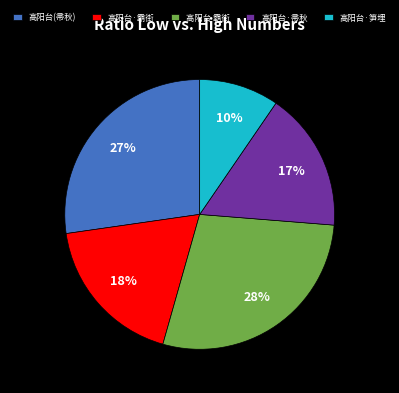

What percentage is the 高阳台·笋埋 slice, to the nearest percent?

10%